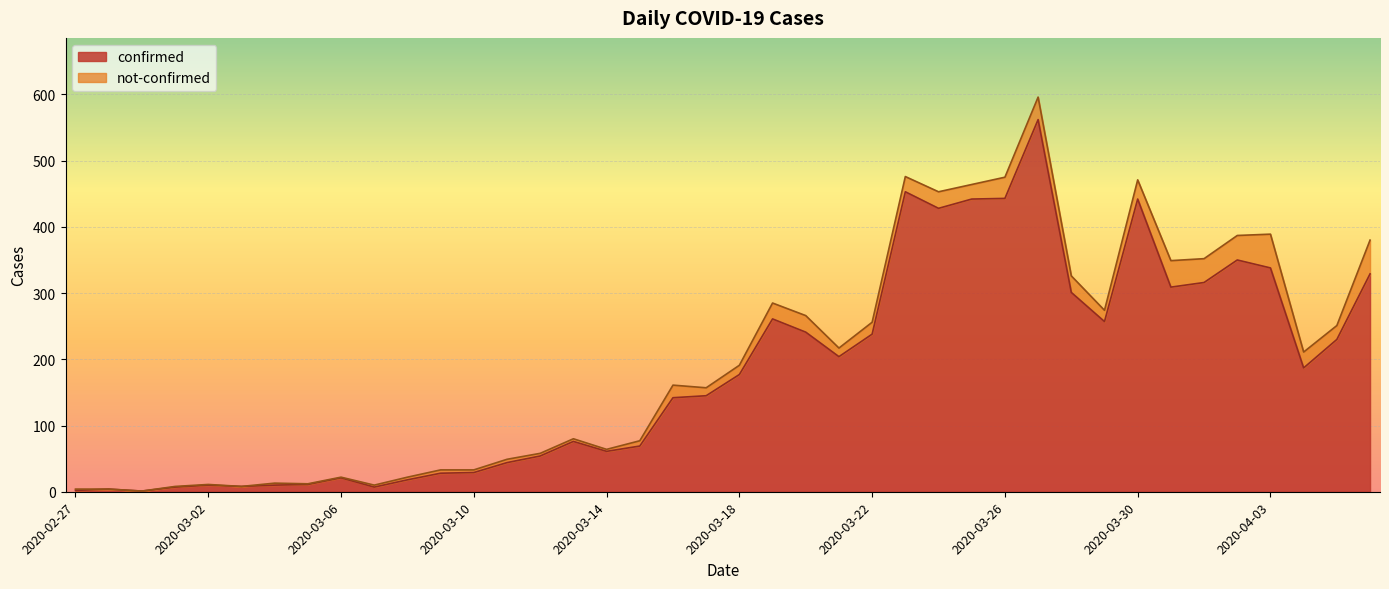

Count the number of values greater than 177.

19